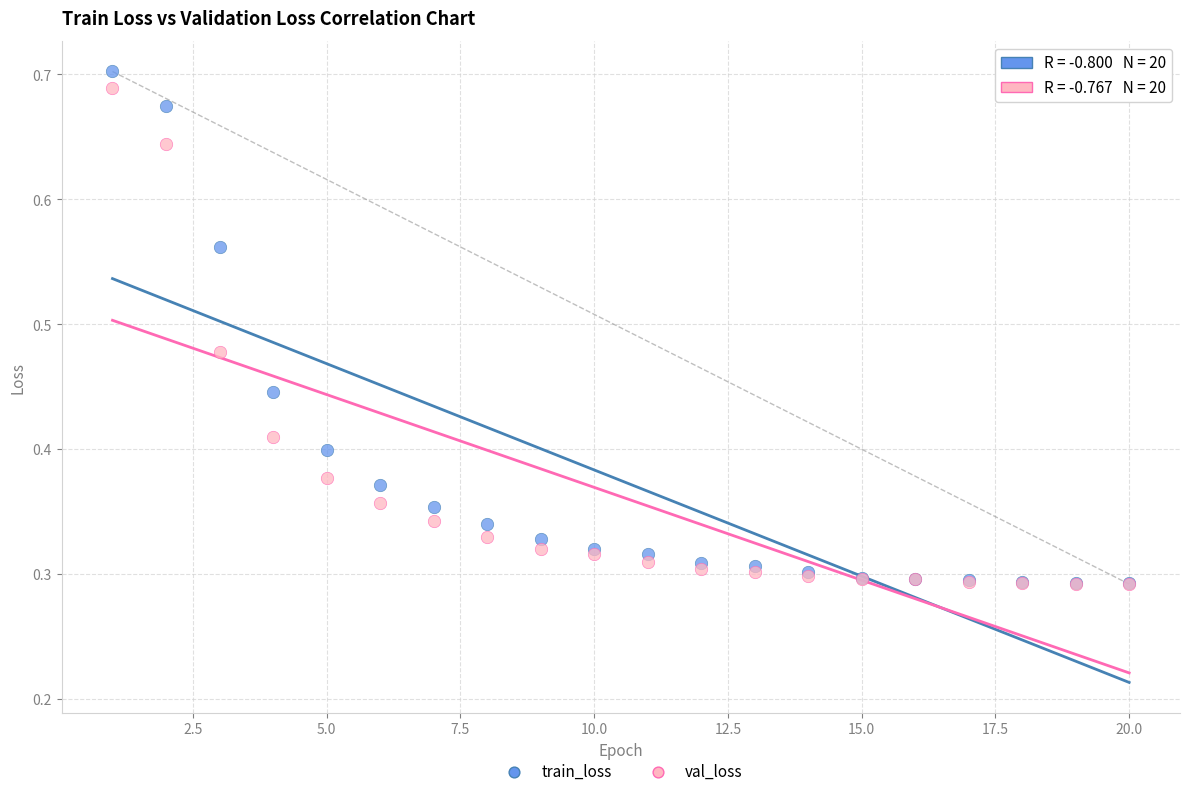

What are all the series names shown in the legend?

train_loss, val_loss